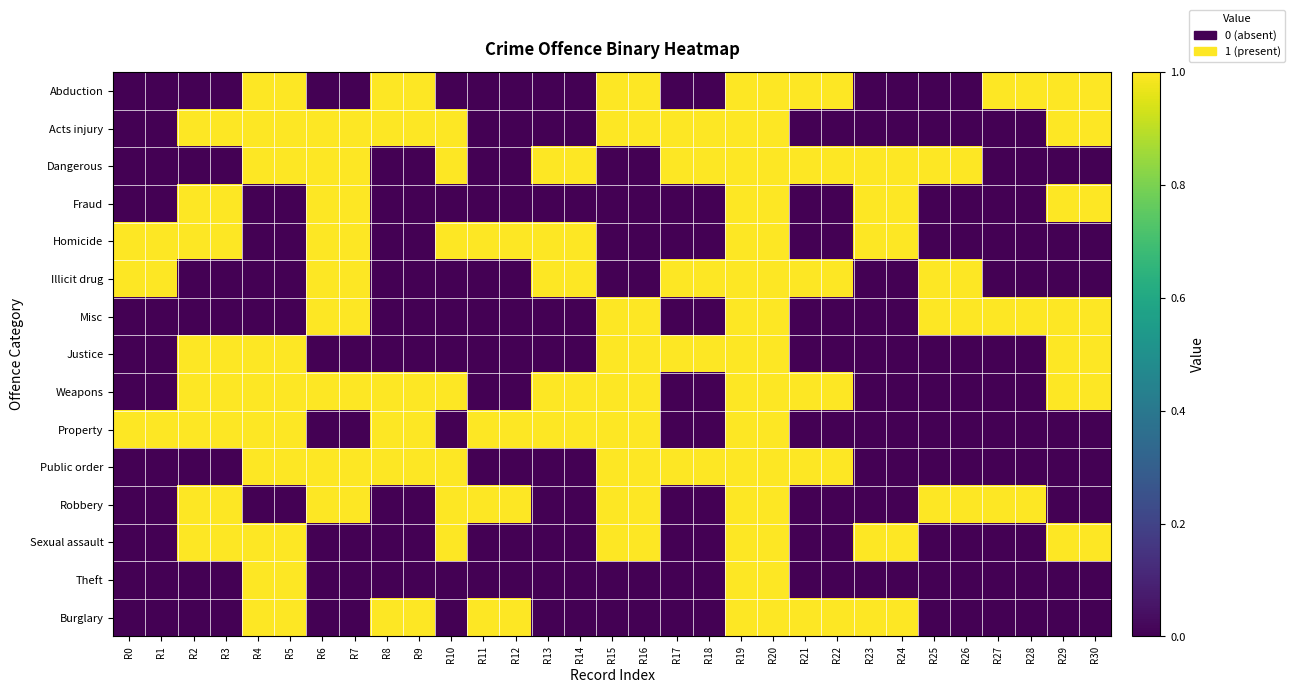

Reading right to left, what are all the values shown in this chart?

Abduction: R30=1	R29=1	R28=1	R27=1	R26=0	R25=0	R24=0	R23=0	R22=1	R21=1	R20=1	R19=1	R18=0	R17=0	R16=1	R15=1	R14=0	R13=0	R12=0	R11=0	R10=0	R9=1	R8=1	R7=0	R6=0	R5=1	R4=1	R3=0	R2=0	R1=0	R0=0
Acts injury: R30=1	R29=1	R28=0	R27=0	R26=0	R25=0	R24=0	R23=0	R22=0	R21=0	R20=1	R19=1	R18=1	R17=1	R16=1	R15=1	R14=0	R13=0	R12=0	R11=0	R10=1	R9=1	R8=1	R7=1	R6=1	R5=1	R4=1	R3=1	R2=1	R1=0	R0=0
Dangerous: R30=0	R29=0	R28=0	R27=0	R26=1	R25=1	R24=1	R23=1	R22=1	R21=1	R20=1	R19=1	R18=1	R17=1	R16=0	R15=0	R14=1	R13=1	R12=0	R11=0	R10=1	R9=0	R8=0	R7=1	R6=1	R5=1	R4=1	R3=0	R2=0	R1=0	R0=0
Fraud: R30=1	R29=1	R28=0	R27=0	R26=0	R25=0	R24=1	R23=1	R22=0	R21=0	R20=1	R19=1	R18=0	R17=0	R16=0	R15=0	R14=0	R13=0	R12=0	R11=0	R10=0	R9=0	R8=0	R7=1	R6=1	R5=0	R4=0	R3=1	R2=1	R1=0	R0=0
Homicide: R30=0	R29=0	R28=0	R27=0	R26=0	R25=0	R24=1	R23=1	R22=0	R21=0	R20=1	R19=1	R18=0	R17=0	R16=0	R15=0	R14=1	R13=1	R12=1	R11=1	R10=1	R9=0	R8=0	R7=1	R6=1	R5=0	R4=0	R3=1	R2=1	R1=1	R0=1
Illicit drug: R30=0	R29=0	R28=0	R27=0	R26=1	R25=1	R24=0	R23=0	R22=1	R21=1	R20=1	R19=1	R18=1	R17=1	R16=0	R15=0	R14=1	R13=1	R12=0	R11=0	R10=0	R9=0	R8=0	R7=1	R6=1	R5=0	R4=0	R3=0	R2=0	R1=1	R0=1
Misc: R30=1	R29=1	R28=1	R27=1	R26=1	R25=1	R24=0	R23=0	R22=0	R21=0	R20=1	R19=1	R18=0	R17=0	R16=1	R15=1	R14=0	R13=0	R12=0	R11=0	R10=0	R9=0	R8=0	R7=1	R6=1	R5=0	R4=0	R3=0	R2=0	R1=0	R0=0
Justice: R30=1	R29=1	R28=0	R27=0	R26=0	R25=0	R24=0	R23=0	R22=0	R21=0	R20=1	R19=1	R18=1	R17=1	R16=1	R15=1	R14=0	R13=0	R12=0	R11=0	R10=0	R9=0	R8=0	R7=0	R6=0	R5=1	R4=1	R3=1	R2=1	R1=0	R0=0
Weapons: R30=1	R29=1	R28=0	R27=0	R26=0	R25=0	R24=0	R23=0	R22=1	R21=1	R20=1	R19=1	R18=0	R17=0	R16=1	R15=1	R14=1	R13=1	R12=0	R11=0	R10=1	R9=1	R8=1	R7=1	R6=1	R5=1	R4=1	R3=1	R2=1	R1=0	R0=0
Property: R30=0	R29=0	R28=0	R27=0	R26=0	R25=0	R24=0	R23=0	R22=0	R21=0	R20=1	R19=1	R18=0	R17=0	R16=1	R15=1	R14=1	R13=1	R12=1	R11=1	R10=0	R9=1	R8=1	R7=0	R6=0	R5=1	R4=1	R3=1	R2=1	R1=1	R0=1
Public order: R30=0	R29=0	R28=0	R27=0	R26=0	R25=0	R24=0	R23=0	R22=1	R21=1	R20=1	R19=1	R18=1	R17=1	R16=1	R15=1	R14=0	R13=0	R12=0	R11=0	R10=1	R9=1	R8=1	R7=1	R6=1	R5=1	R4=1	R3=0	R2=0	R1=0	R0=0
Robbery: R30=0	R29=0	R28=1	R27=1	R26=1	R25=1	R24=0	R23=0	R22=0	R21=0	R20=1	R19=1	R18=0	R17=0	R16=1	R15=1	R14=0	R13=0	R12=1	R11=1	R10=1	R9=0	R8=0	R7=1	R6=1	R5=0	R4=0	R3=1	R2=1	R1=0	R0=0
Sexual assault: R30=1	R29=1	R28=0	R27=0	R26=0	R25=0	R24=1	R23=1	R22=0	R21=0	R20=1	R19=1	R18=0	R17=0	R16=1	R15=1	R14=0	R13=0	R12=0	R11=0	R10=1	R9=0	R8=0	R7=0	R6=0	R5=1	R4=1	R3=1	R2=1	R1=0	R0=0
Theft: R30=0	R29=0	R28=0	R27=0	R26=0	R25=0	R24=0	R23=0	R22=0	R21=0	R20=1	R19=1	R18=0	R17=0	R16=0	R15=0	R14=0	R13=0	R12=0	R11=0	R10=0	R9=0	R8=0	R7=0	R6=0	R5=1	R4=1	R3=0	R2=0	R1=0	R0=0
Burglary: R30=0	R29=0	R28=0	R27=0	R26=0	R25=0	R24=1	R23=1	R22=1	R21=1	R20=1	R19=1	R18=0	R17=0	R16=0	R15=0	R14=0	R13=0	R12=1	R11=1	R10=0	R9=1	R8=1	R7=0	R6=0	R5=1	R4=1	R3=0	R2=0	R1=0	R0=0